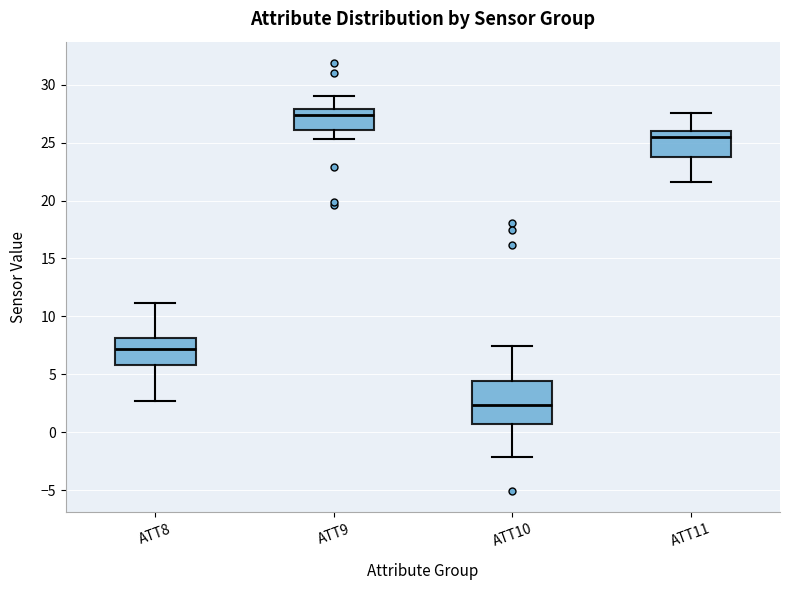

Where does the lower whisker of the box for ATT8 end on the y-axis? The values are not printed on the chart, so give them approximately, as read against the axis.

2.5